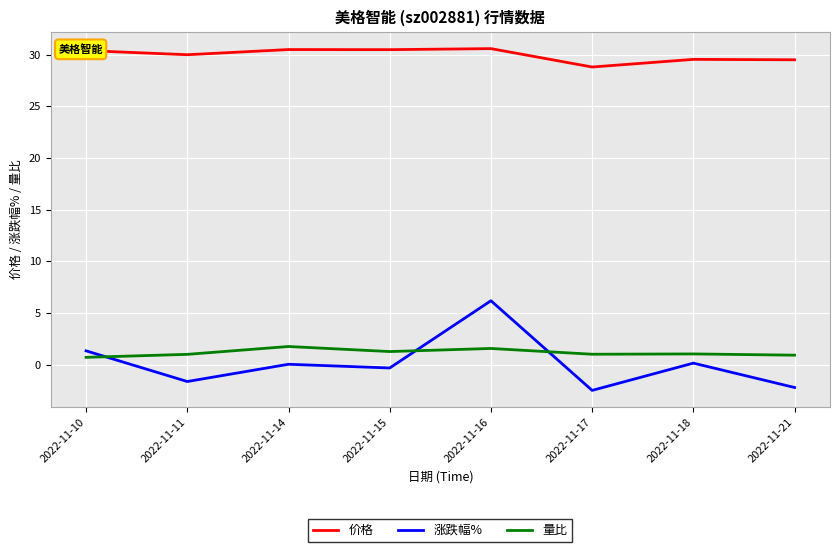

Which series has the widest spread of values?

涨跌幅%